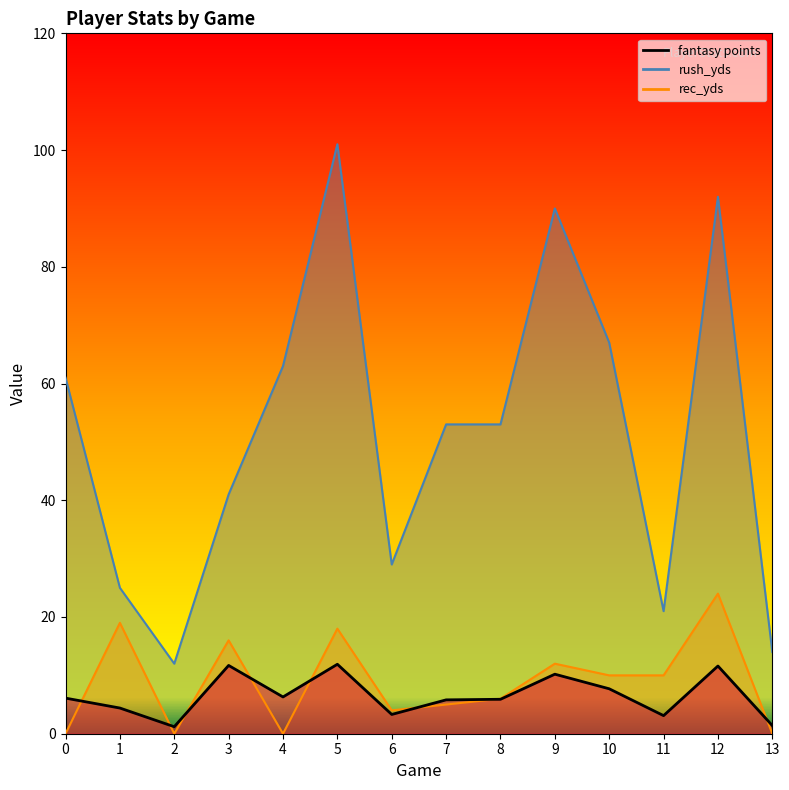

Between 7 and 13, which is larger?

7